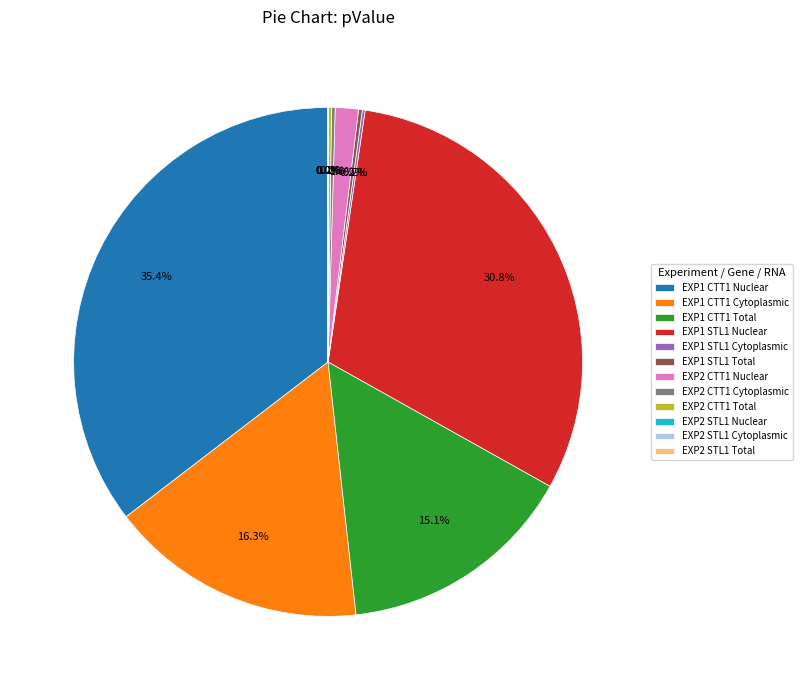

Is there a majority slice in this chart?

No